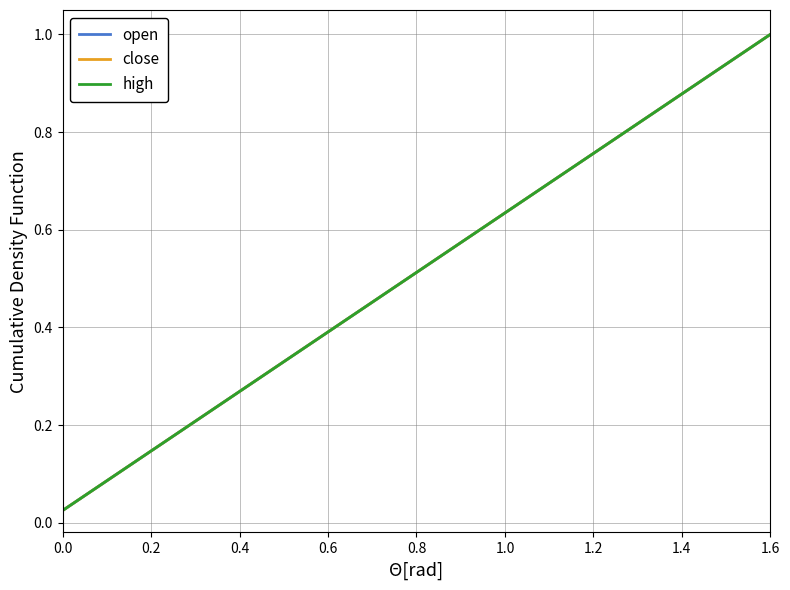

Which series has the largest total across all categories?

open